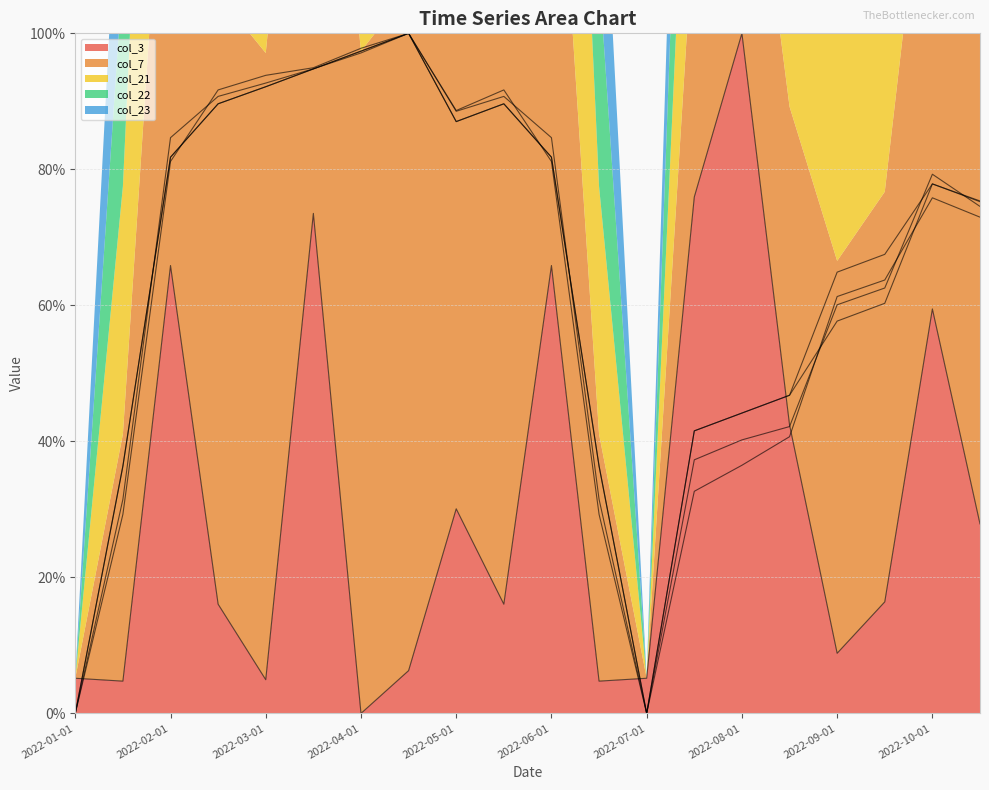

The col_21 series shows 61.7 at 2022-01-15. True or false?

False